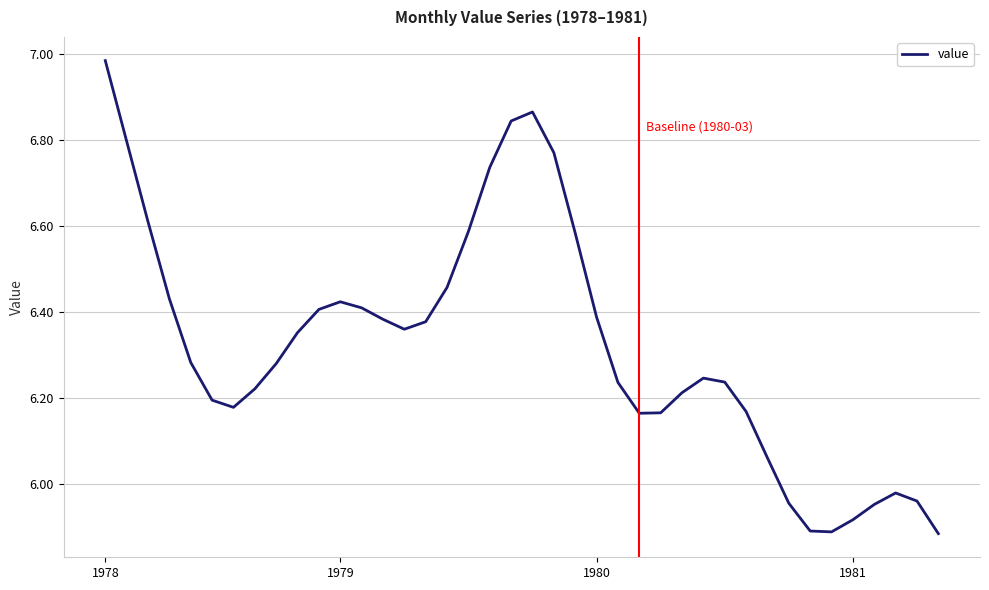

What is the difference between the maximum and minimum values?

1.1